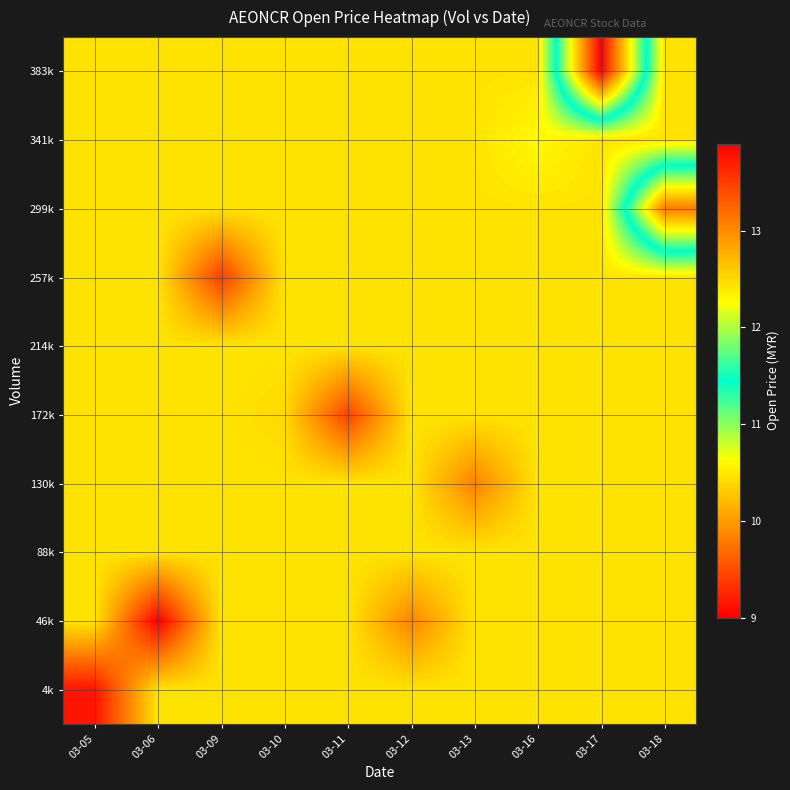

Which has a higher value, 03-06 or 03-17?

03-06